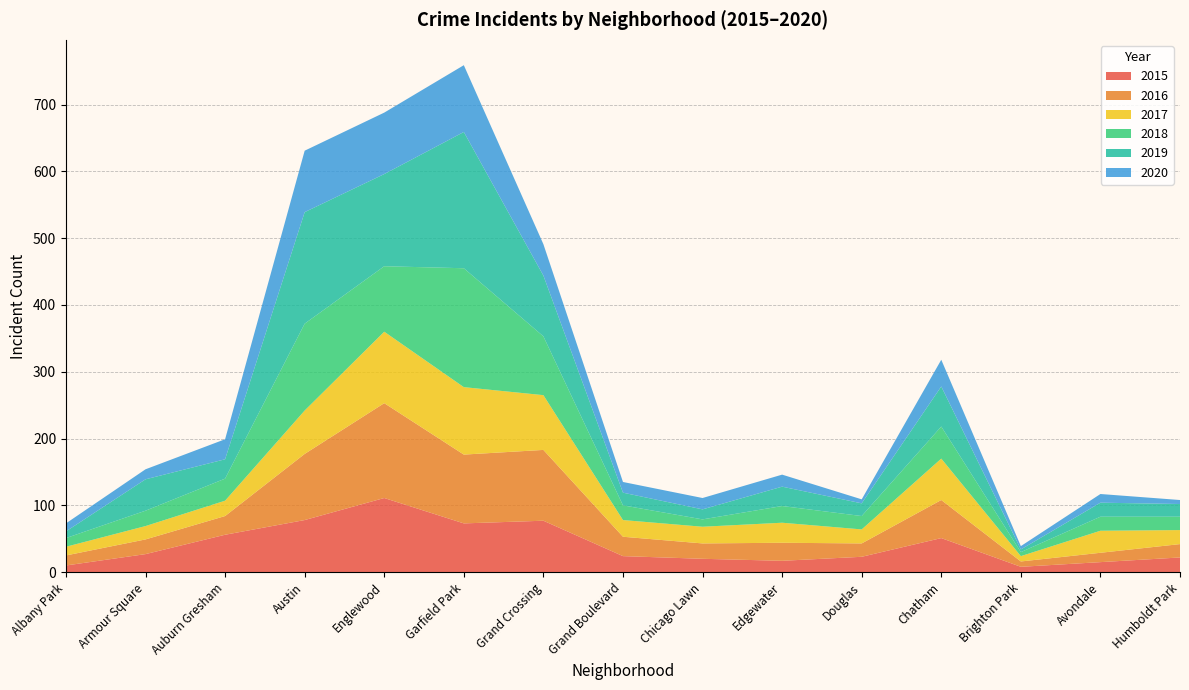

Reading left to right, extract all data points from this chart.

2015: 10	27	56	78	111	73	77	24	20	17	23	51	8	15	22
2016: 15	22	28	99	142	103	106	29	23	27	20	57	8	14	20
2017: 13	20	23	65	107	101	82	25	25	30	21	62	8	33	21
2018: 13	23	33	130	98	178	88	22	11	25	20	48	6	21	20
2019: 10	47	29	167	138	204	91	19	15	29	19	60	4	21	19
2020: 12	15	30	92	92	100	47	16	17	18	6	40	5	13	6